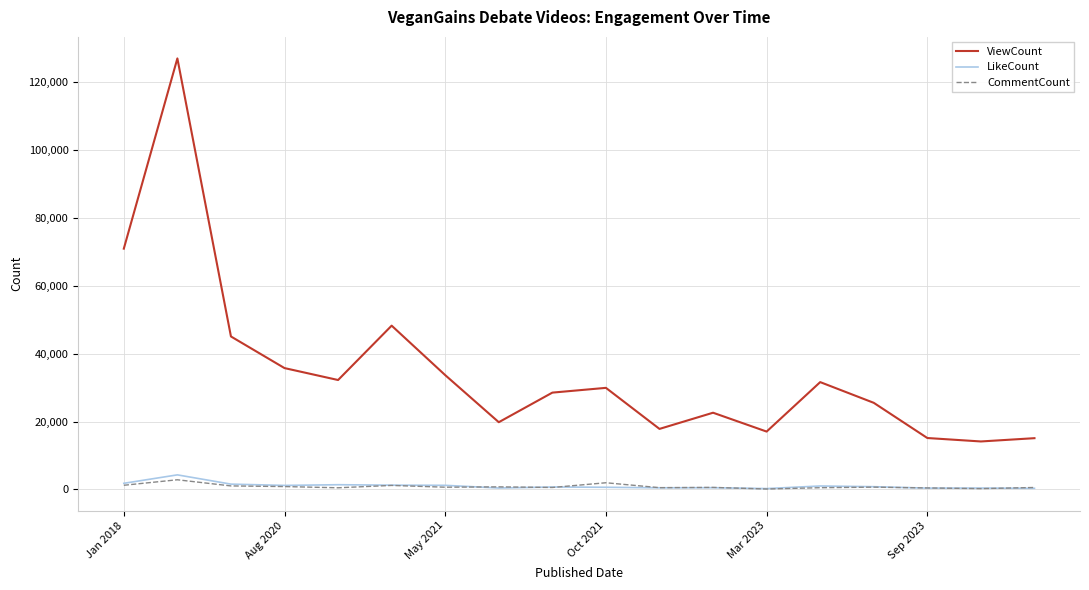

What is the difference between the maximum and minimum values in the LikeCount series?

4043